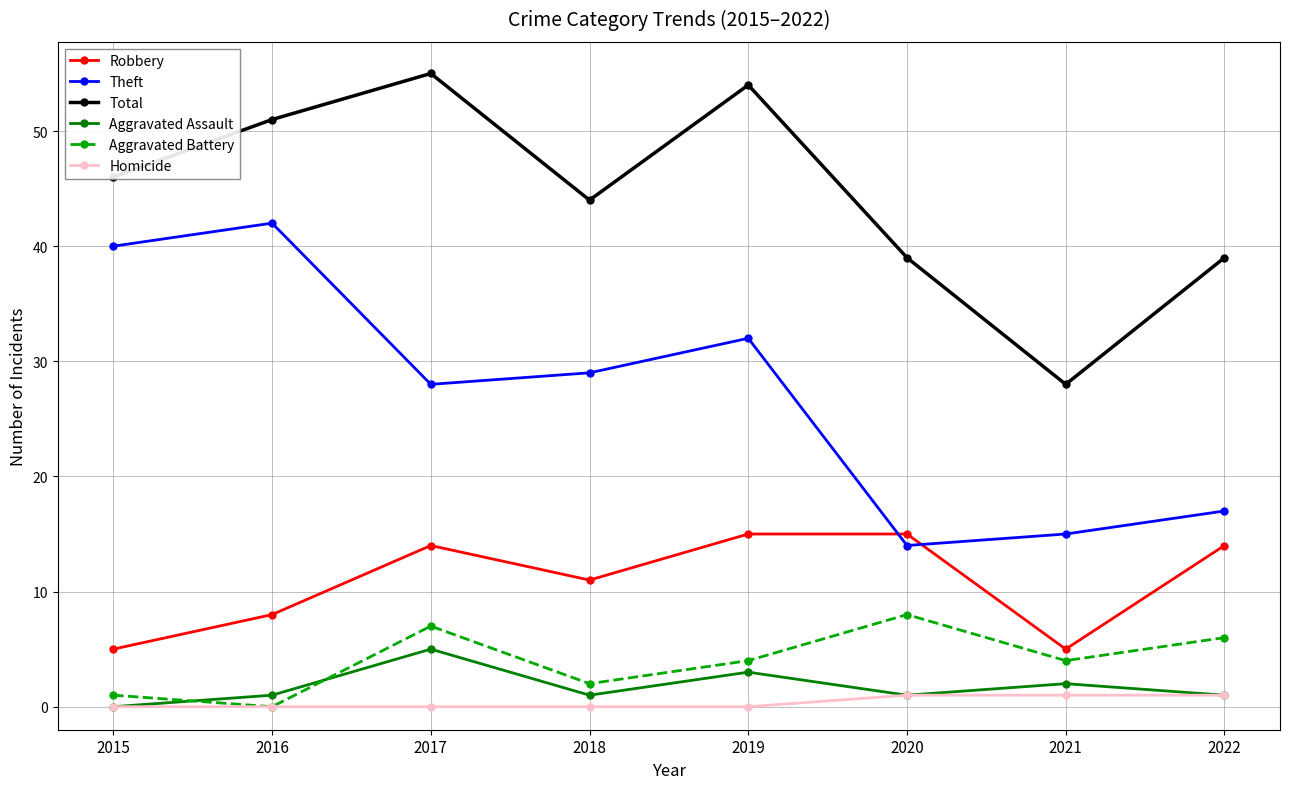

At how many categories does at least one series exceed 48?

3